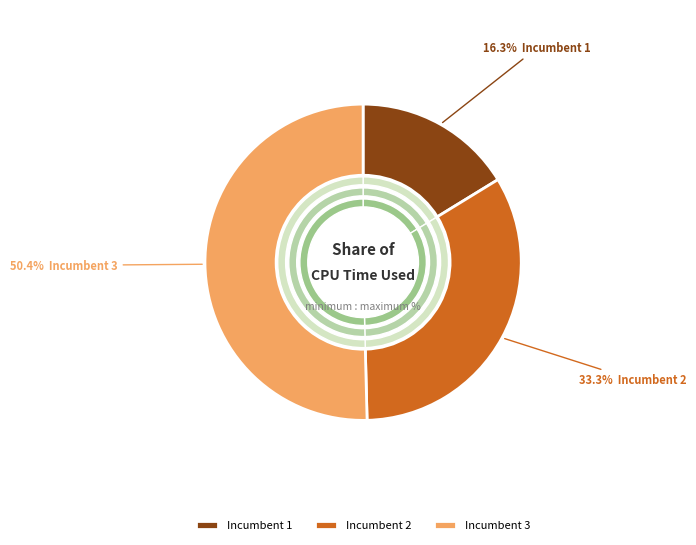

Which slice is the largest?

3